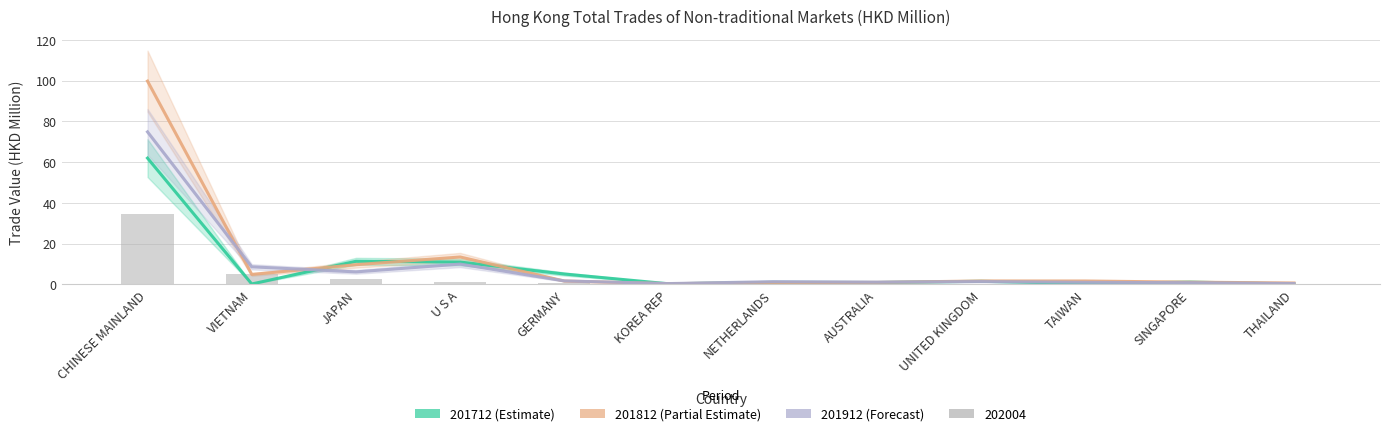

True or false: 201912 has a value of 1.1 at SINGAPORE.

False